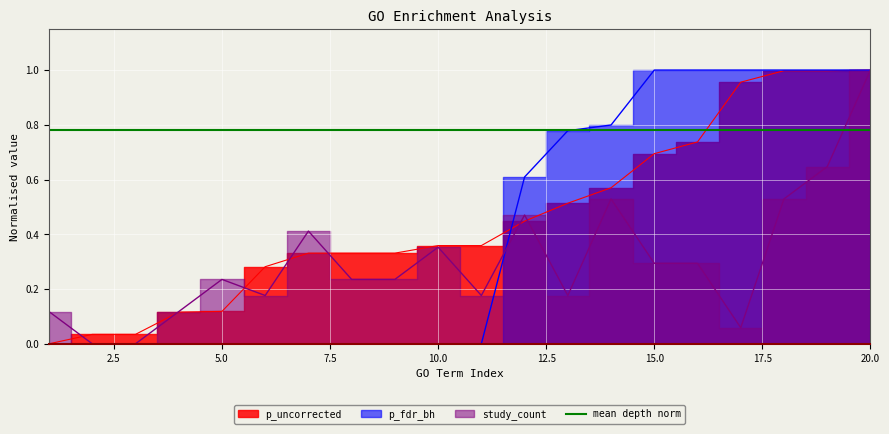

Is the value of p_fdr_bh at 11 greater than the value of p_uncorrected at 7?

No